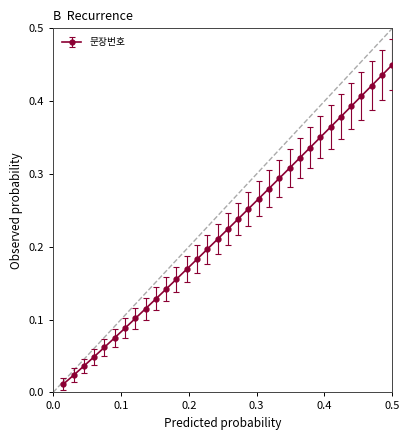

What is the sum of all values?

7.5